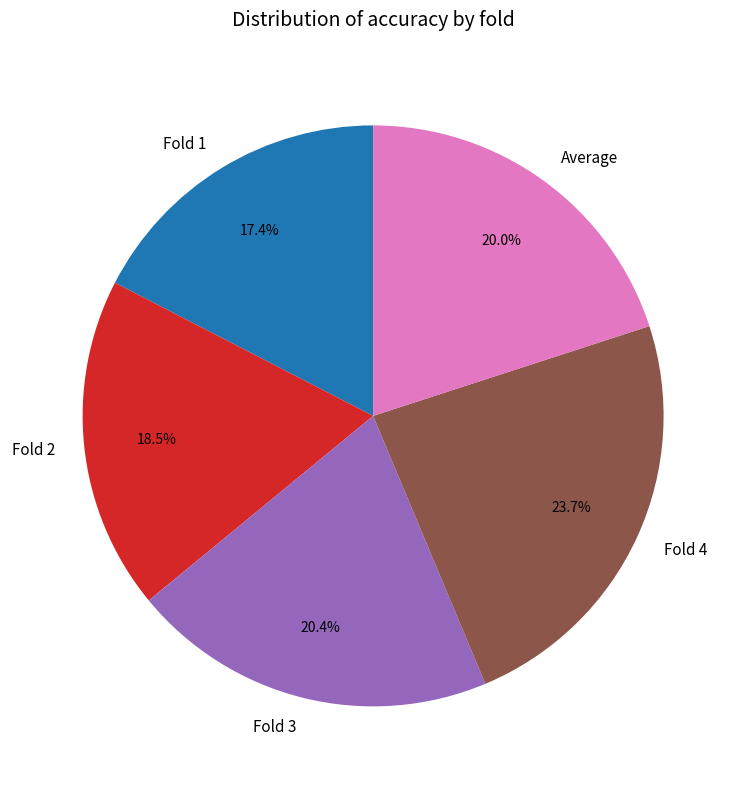

To the nearest percent, what is the combined percentage of Average and Fold 4?

44%